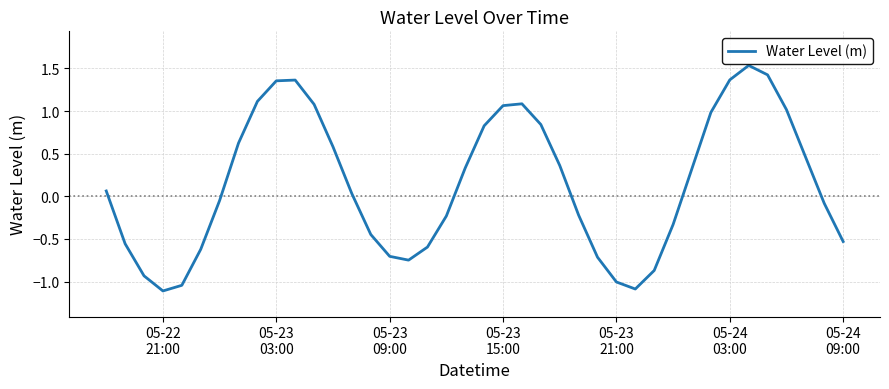

What is the minimum value shown in the chart?

-1.1